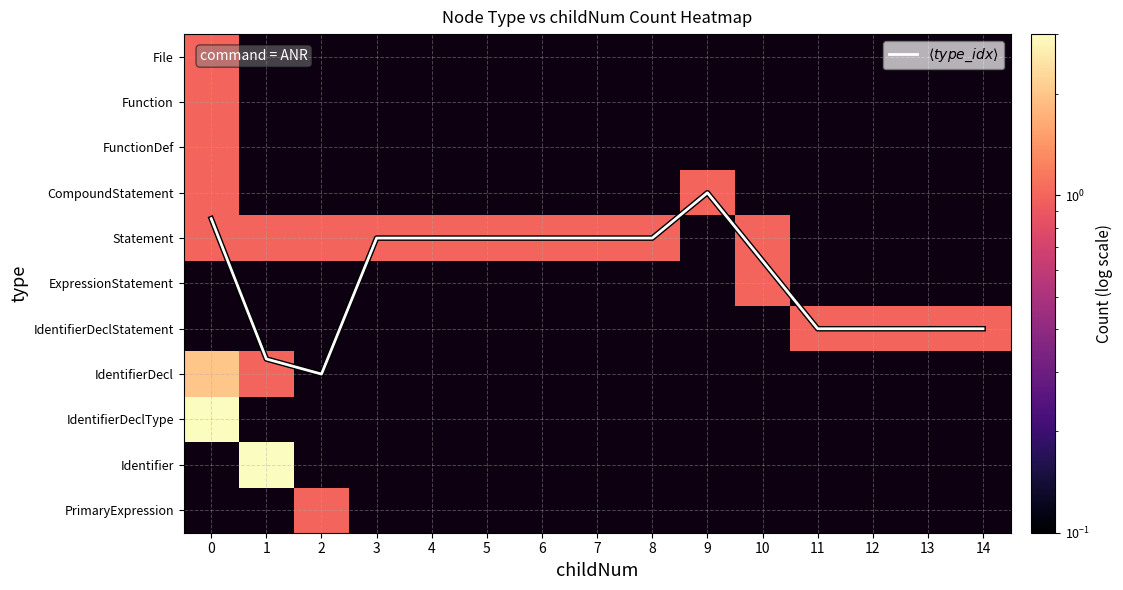

What is the maximum value shown in the chart?

7.0